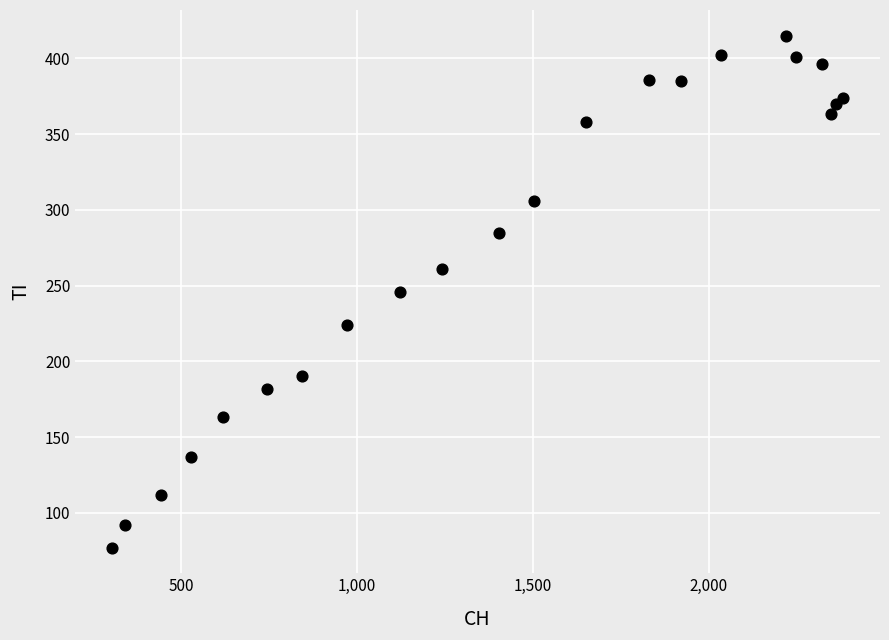

What is the range of X values (max minus min)?

2079